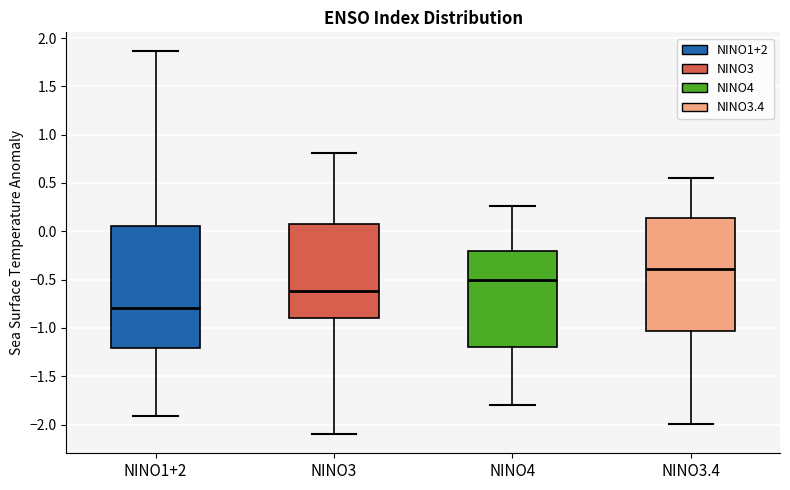

Reading left to right, read every box against the y-axis: the position of its median line, the range the box covers, and the ends of its whiskers. The values are not printed on the chart, so give them approximately, as read against the axis.

NINO1+2: median -0.80, box -1.20 to 0.05, whiskers -1.90 to 1.85
NINO3: median -0.60, box -0.90 to 0.10, whiskers -2.10 to 0.80
NINO4: median -0.50, box -1.20 to -0.20, whiskers -1.80 to 0.25
NINO3.4: median -0.40, box -1.05 to 0.15, whiskers -2.00 to 0.55